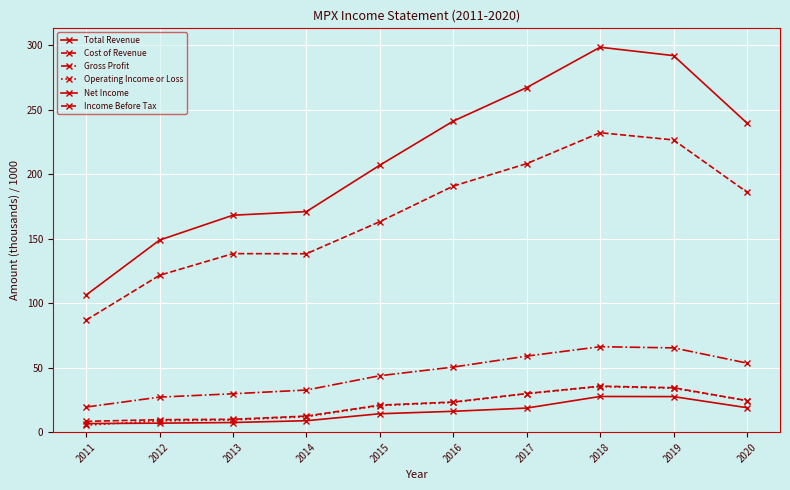

At which label does Operating Income or Loss first exceed 23?

2016